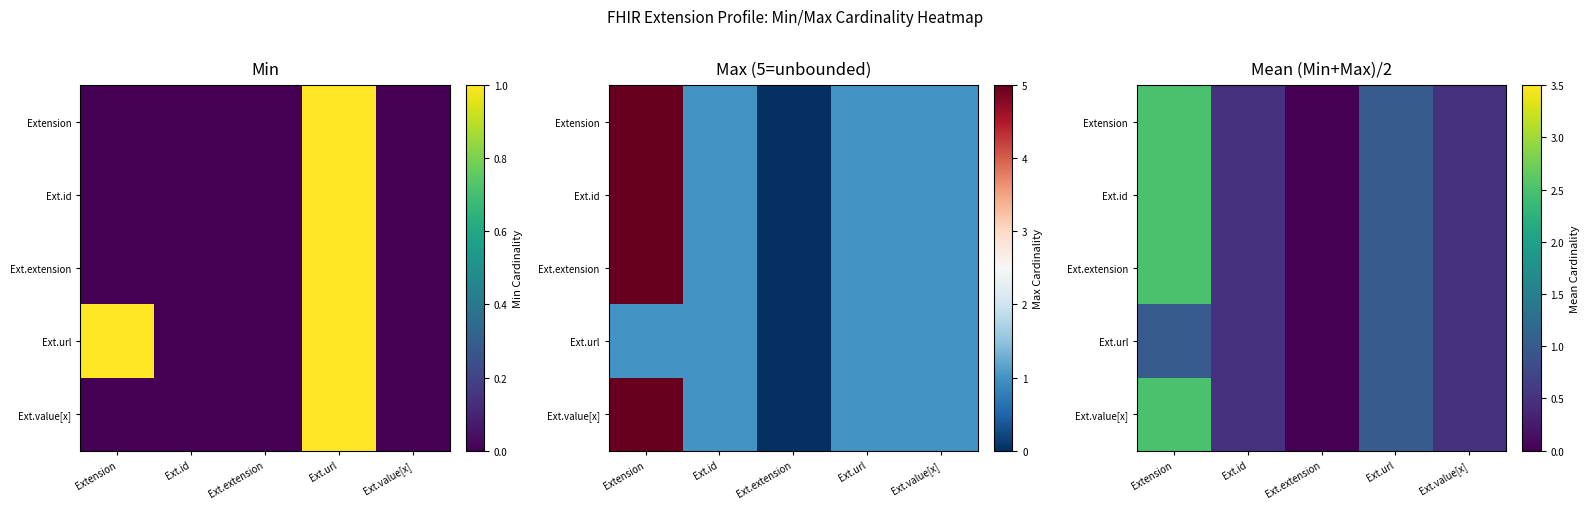

At Ext.extension, list the series in order from smallest to largest.

Extension, Ext.id, Ext.extension, Ext.url, Ext.value[x]